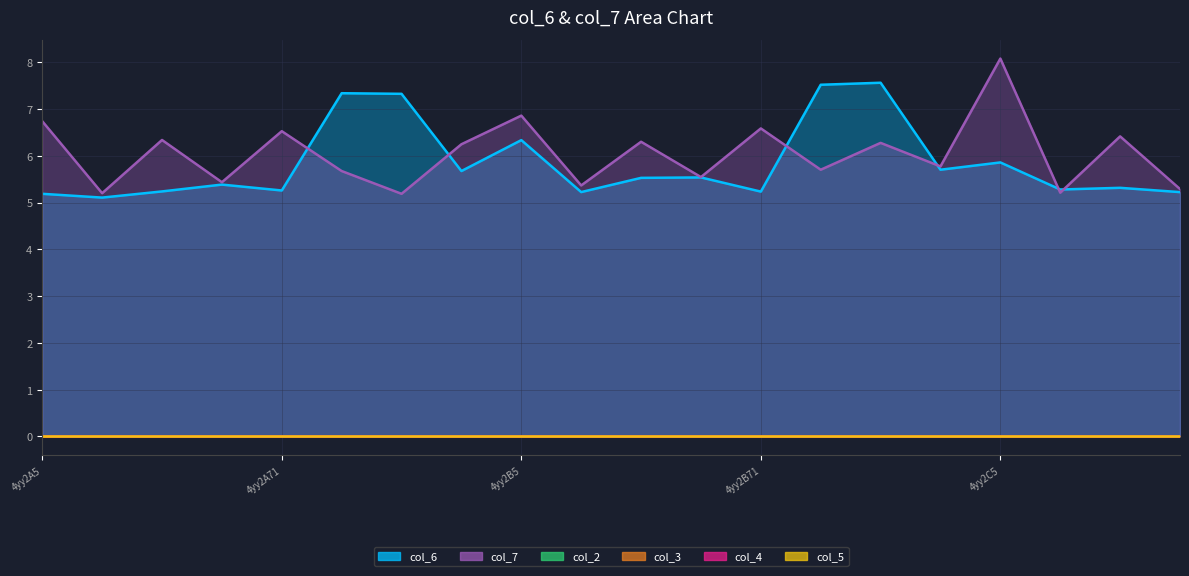

What is the label of the 18th point from the left?

4yy2C21